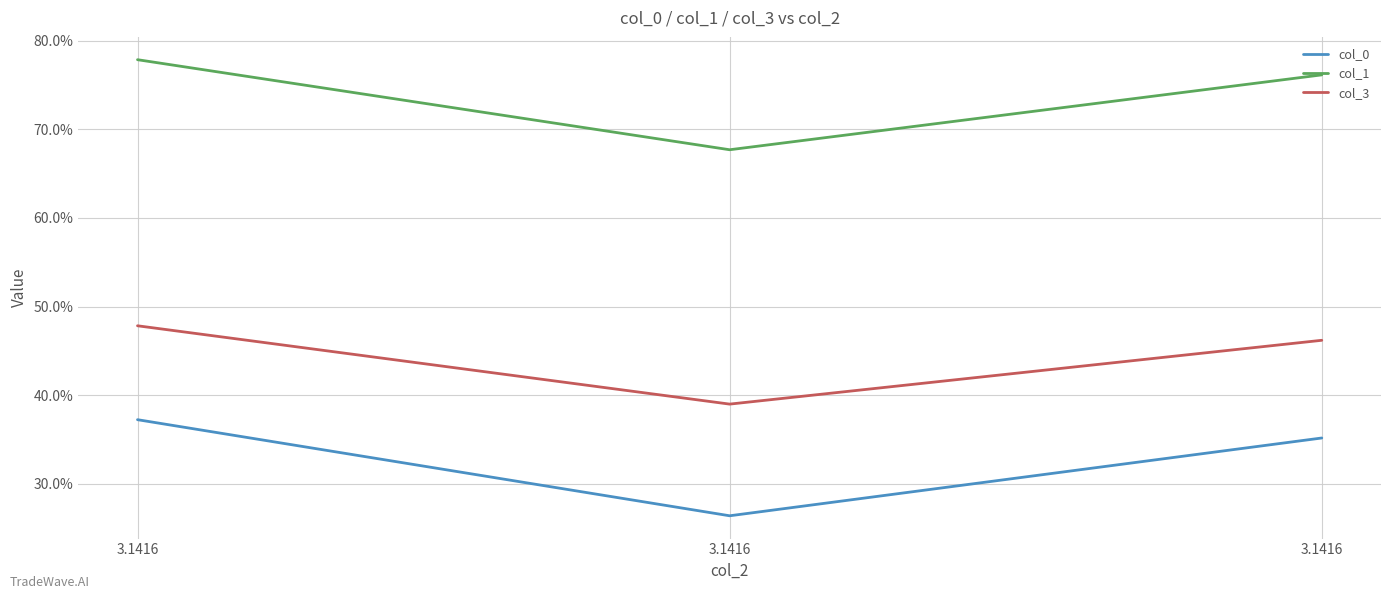

Which series changed the most between 3.1416 and 3.1416?

col_0